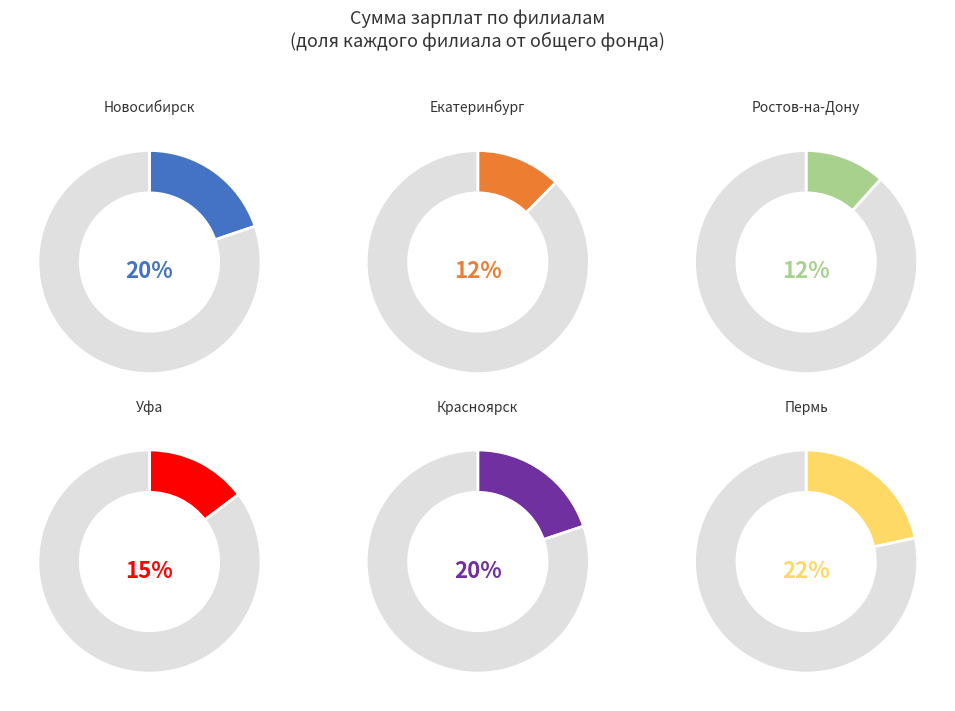

How many segments does this pie chart have?

6